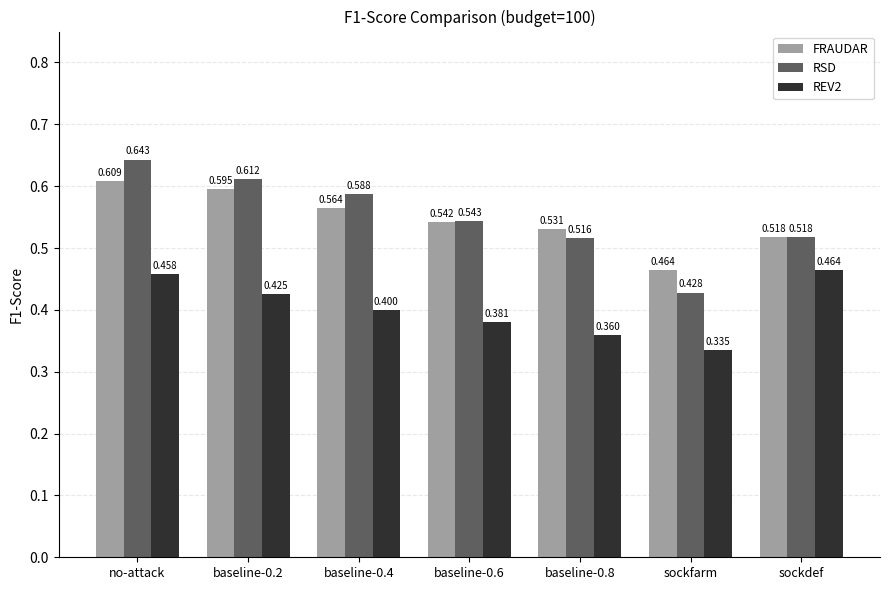

What is the difference between the RSD values at no-attack and sockdef?

0.1